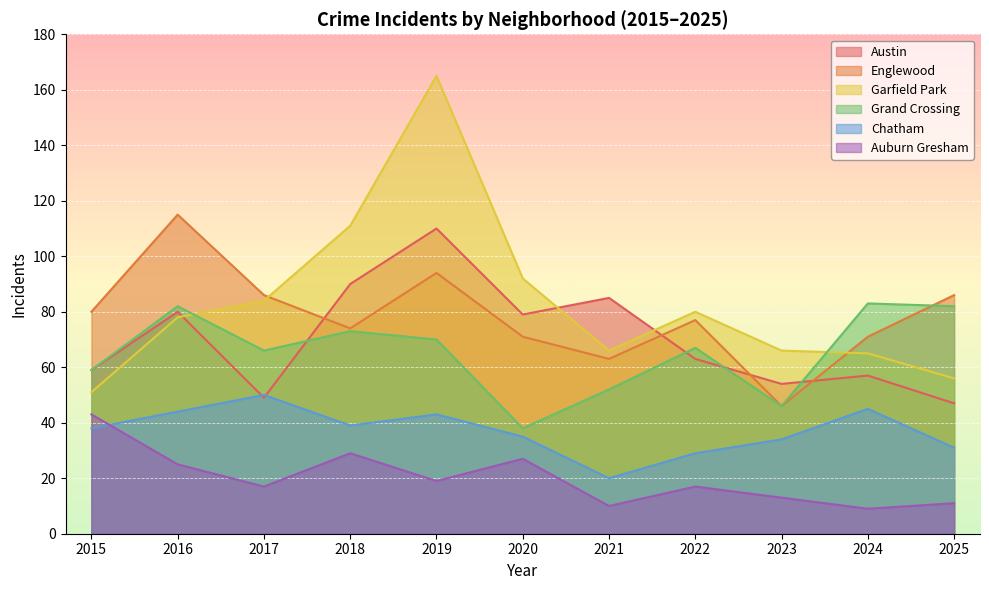

Which series ends up on top after the final intersection of Grand Crossing and Austin?

Grand Crossing